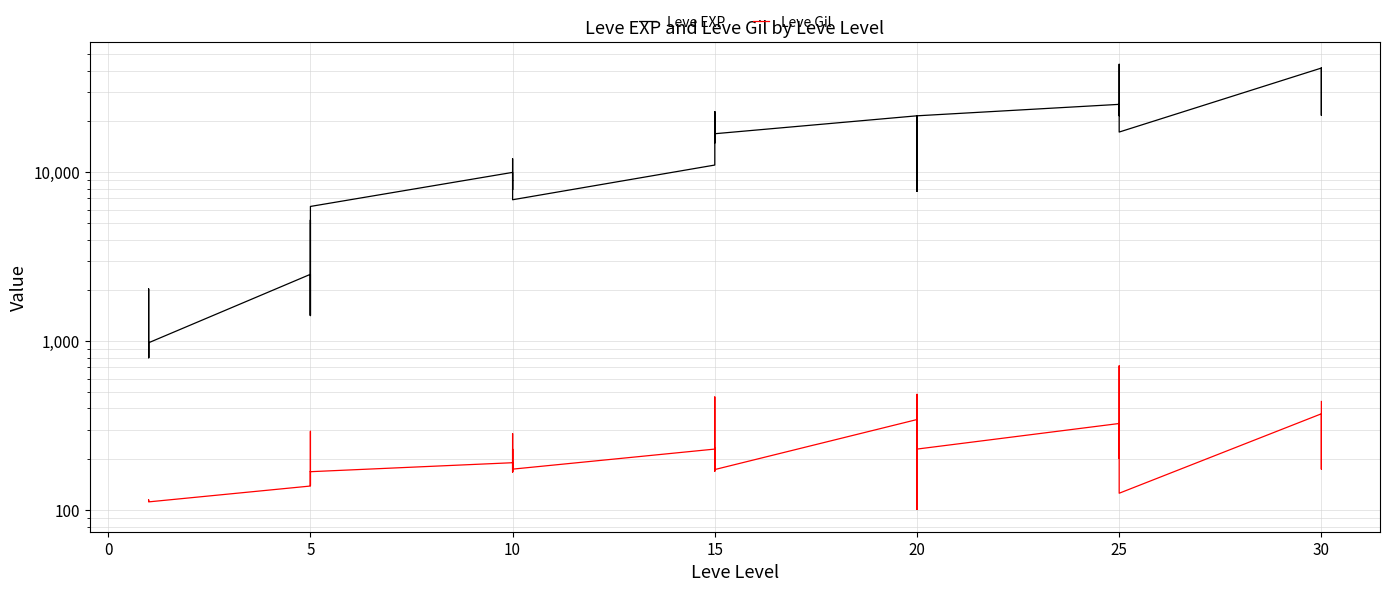

Is the value of Leve EXP at 25 greater than the value of Leve Gil at 25?

Yes